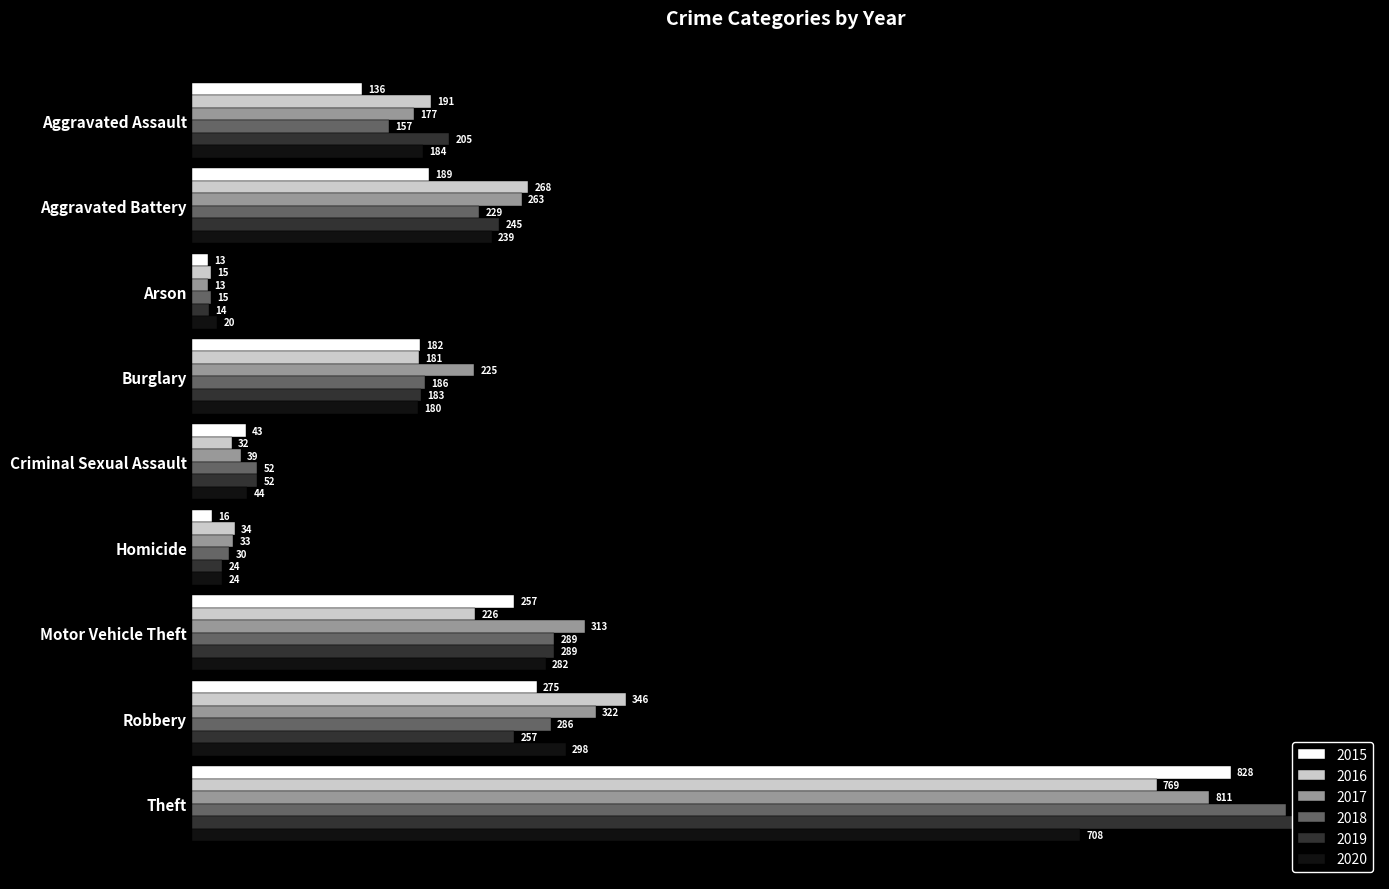

Are the bars grouped side by side (vs. stacked)?

Yes